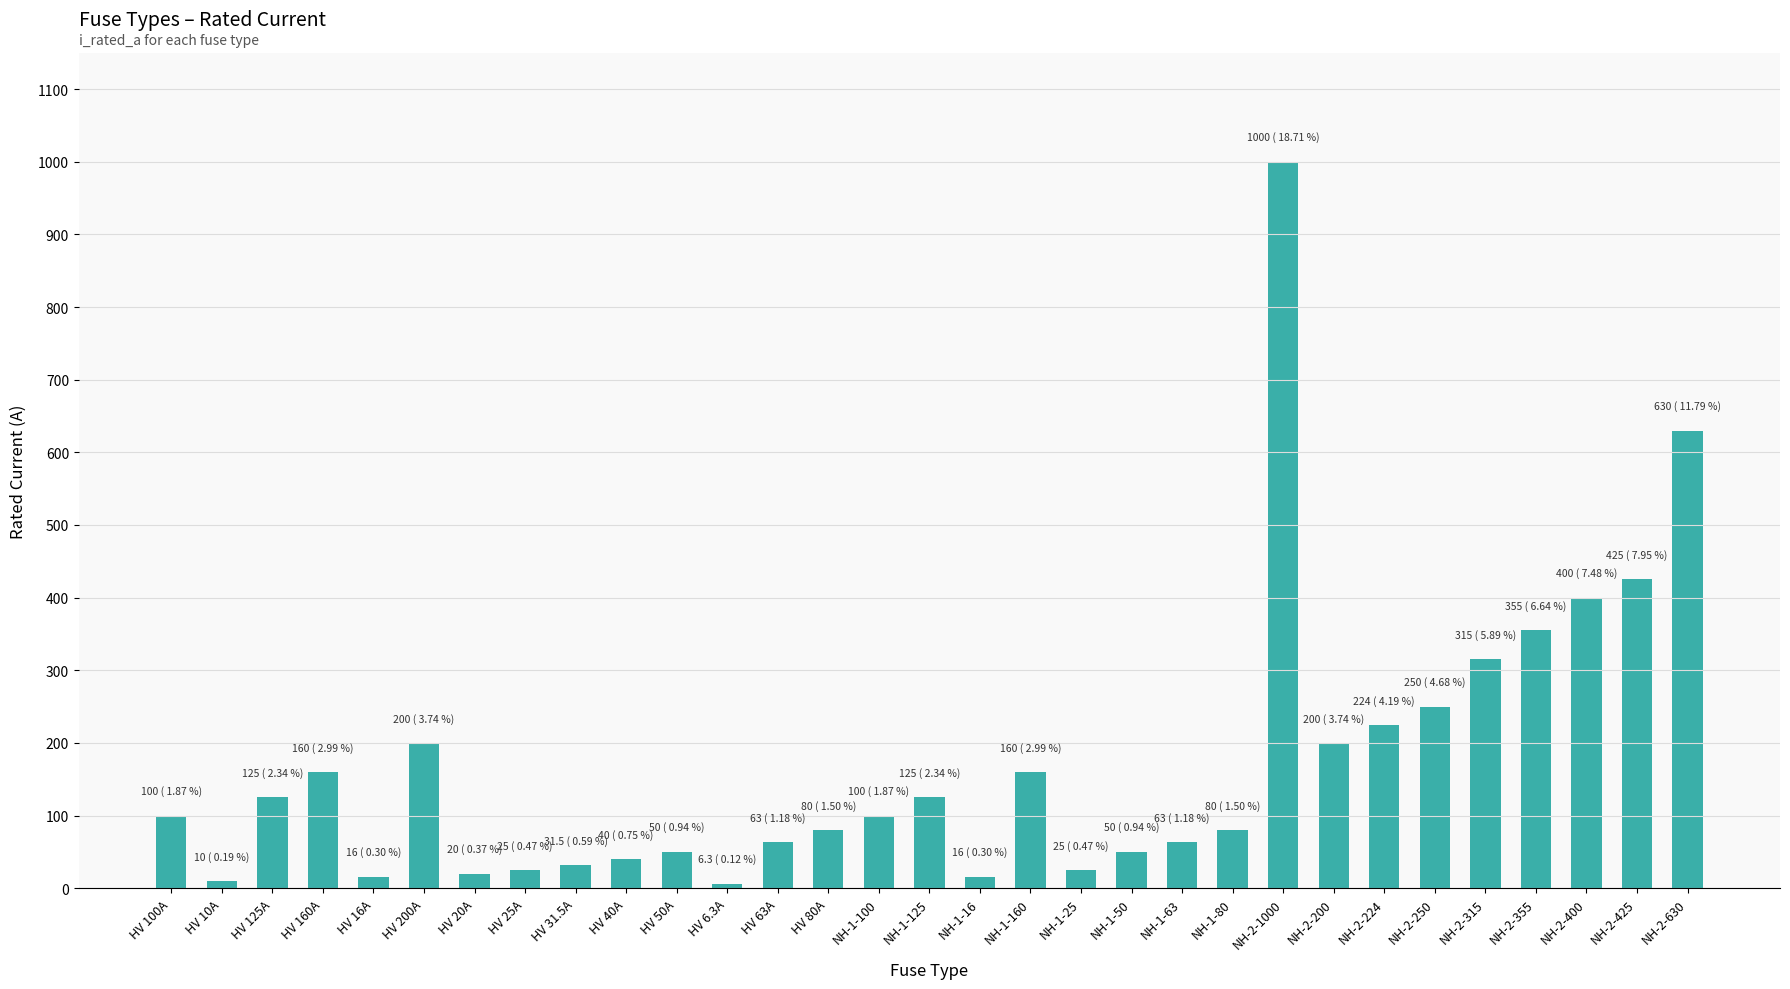

What is the maximum value shown in the chart?

1000.0